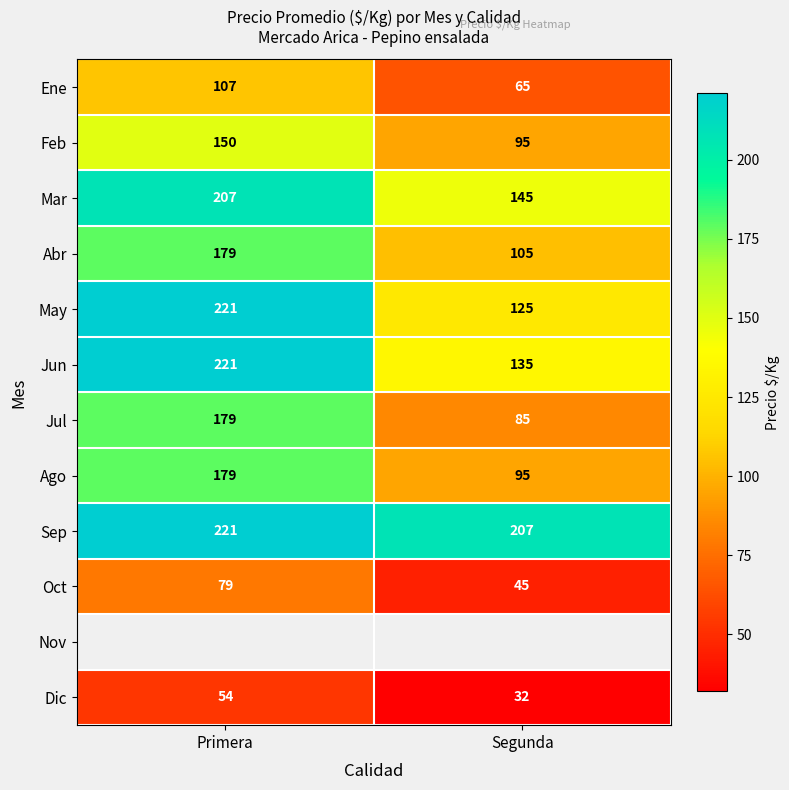

What is the minimum value shown in the chart?

32.0